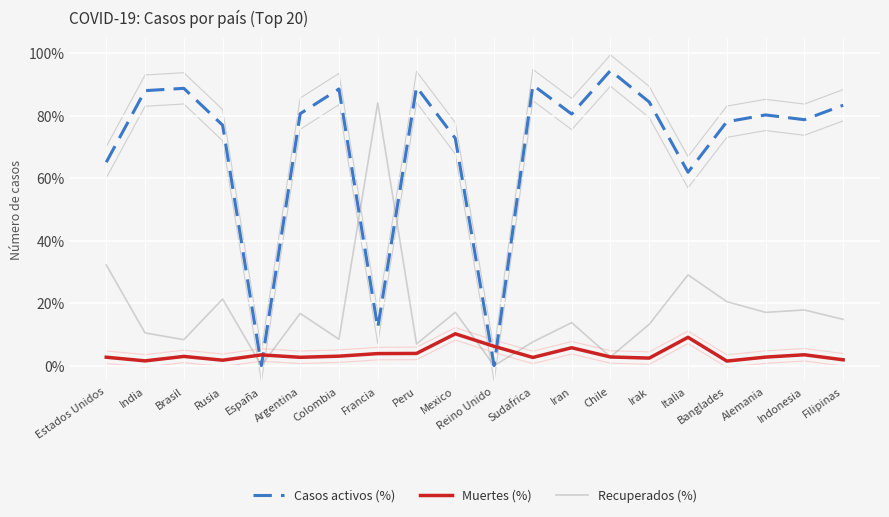

Which series ends up on top after the final intersection of Casos activos (%) and Muertes (%)?

Casos activos (%)